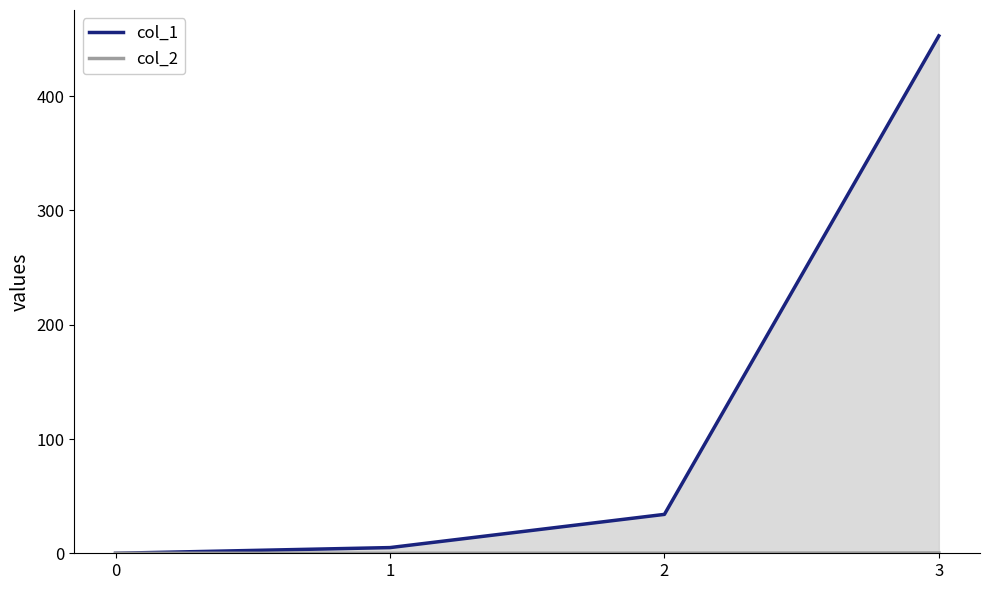

How many data points does each series have?

4